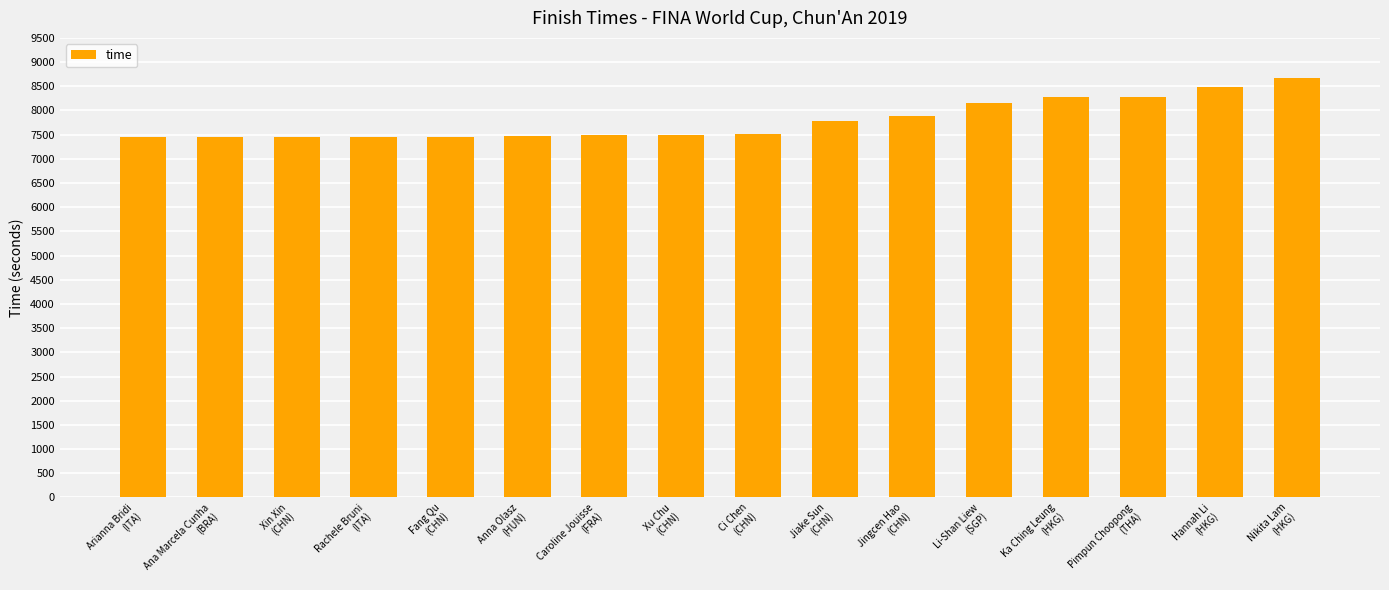

What is the maximum value shown in the chart?

8672.8